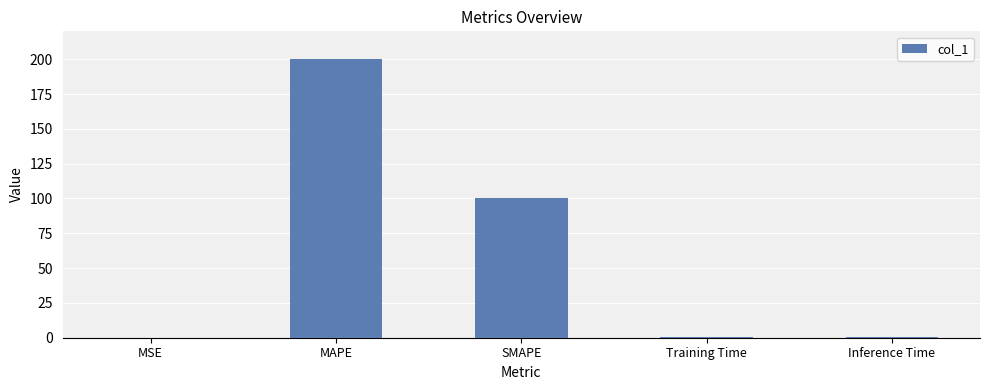

Read the value at SMAPE.

100.0